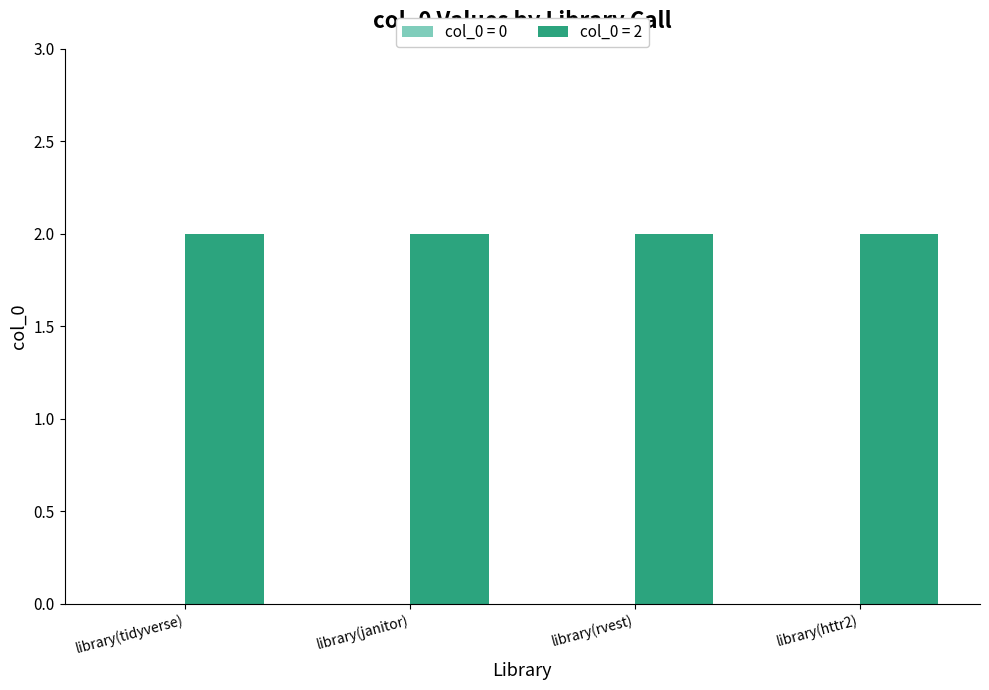

Rank the series by their maximum value, from lowest to highest.

col_0 = 0, col_0 = 2